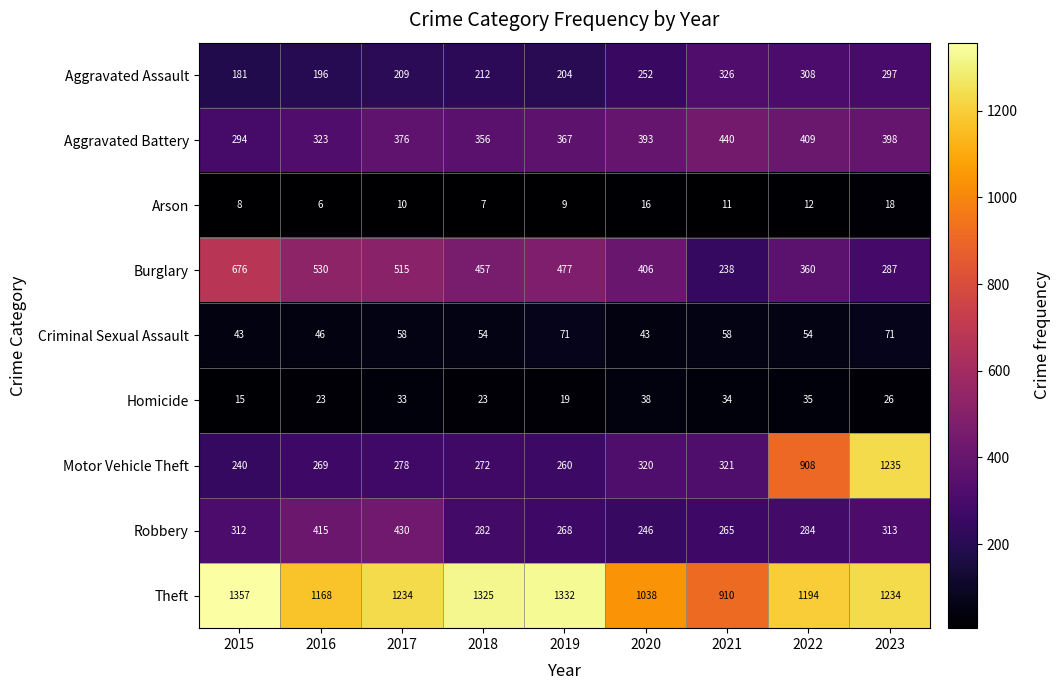

Count the number of categories in the chart.

9